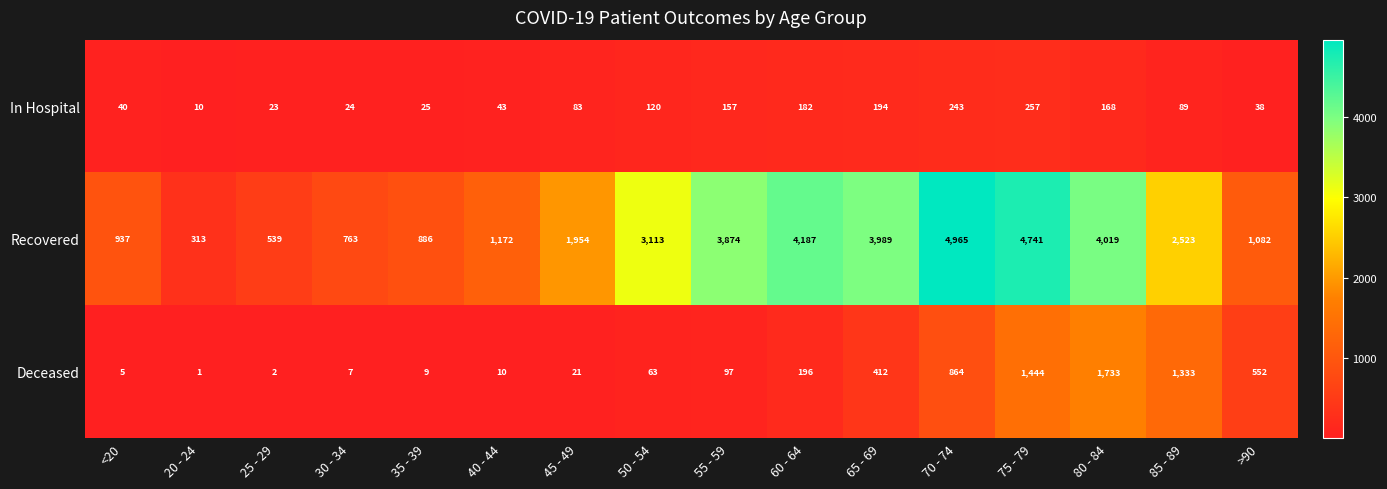

Which series has the largest total across all categories?

Recovered